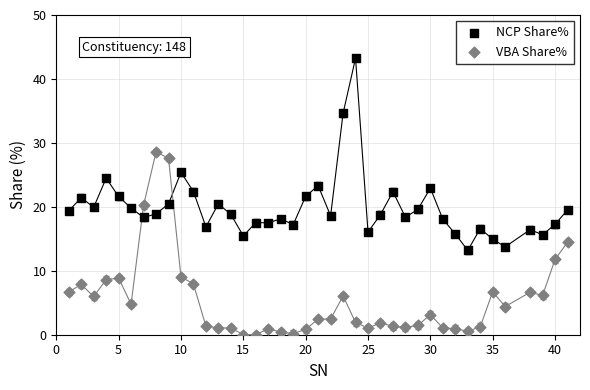

Which series reaches the maximum Y coordinate?

NCP Share%